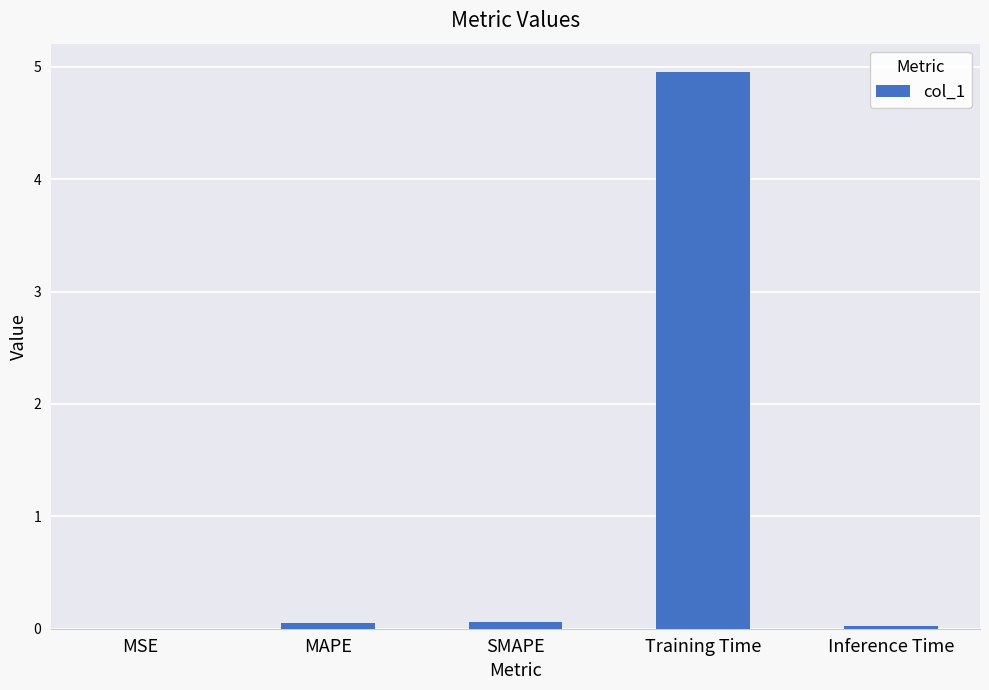

Between Inference Time and Training Time, which is larger?

Training Time